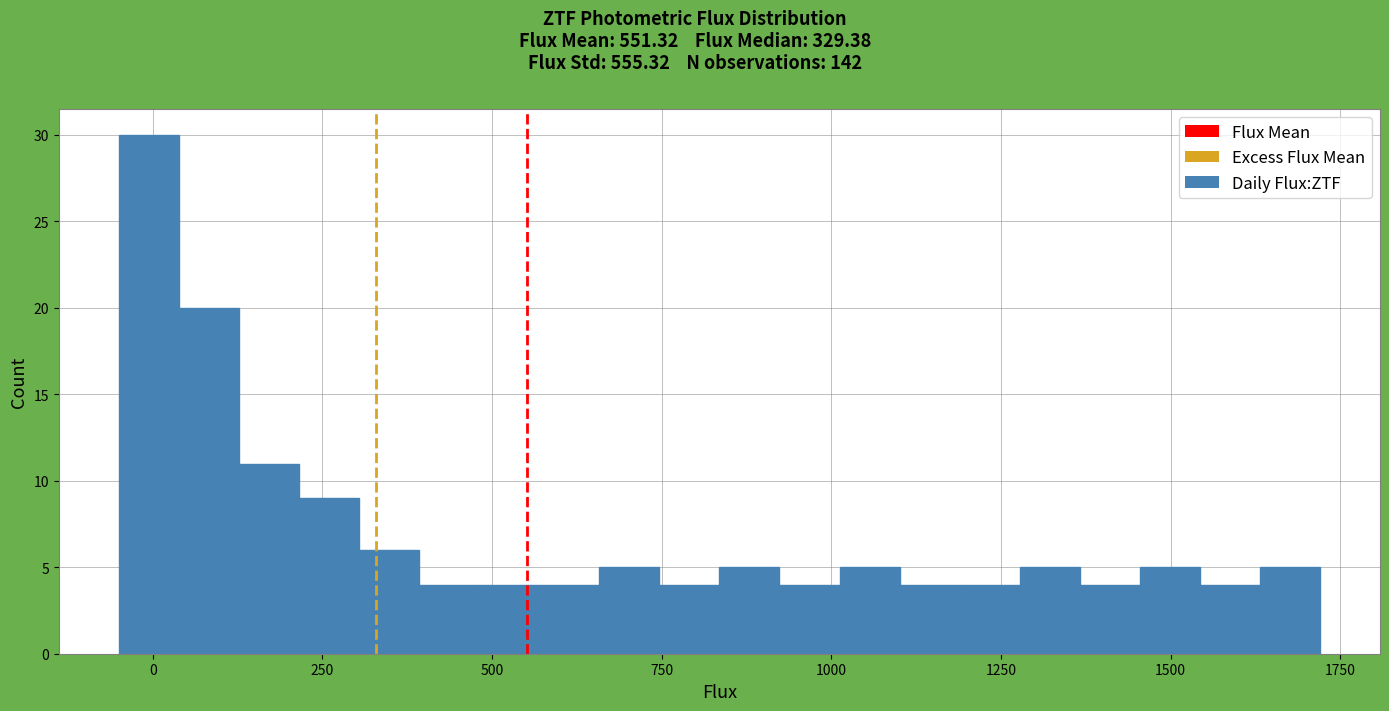

Read against the x-axis, roughly where is the centre of the tallest bar?

0